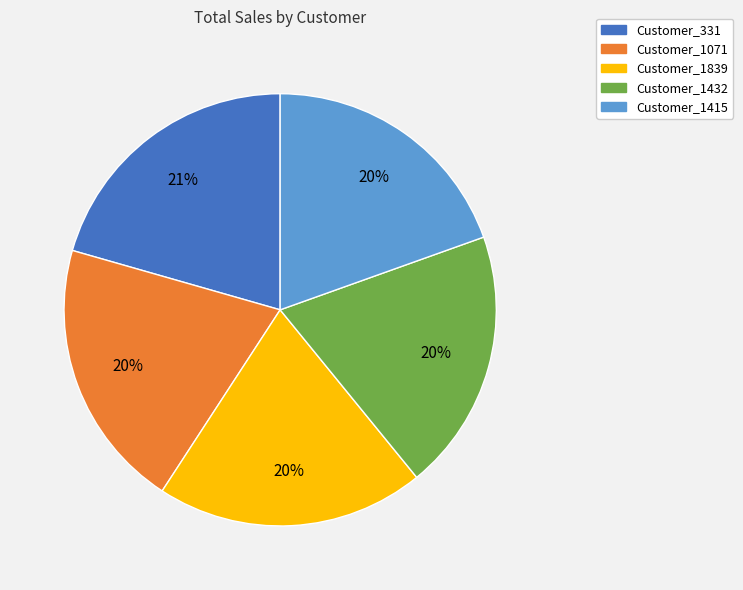

Does Customer_1415 account for over 50% of the chart?

No